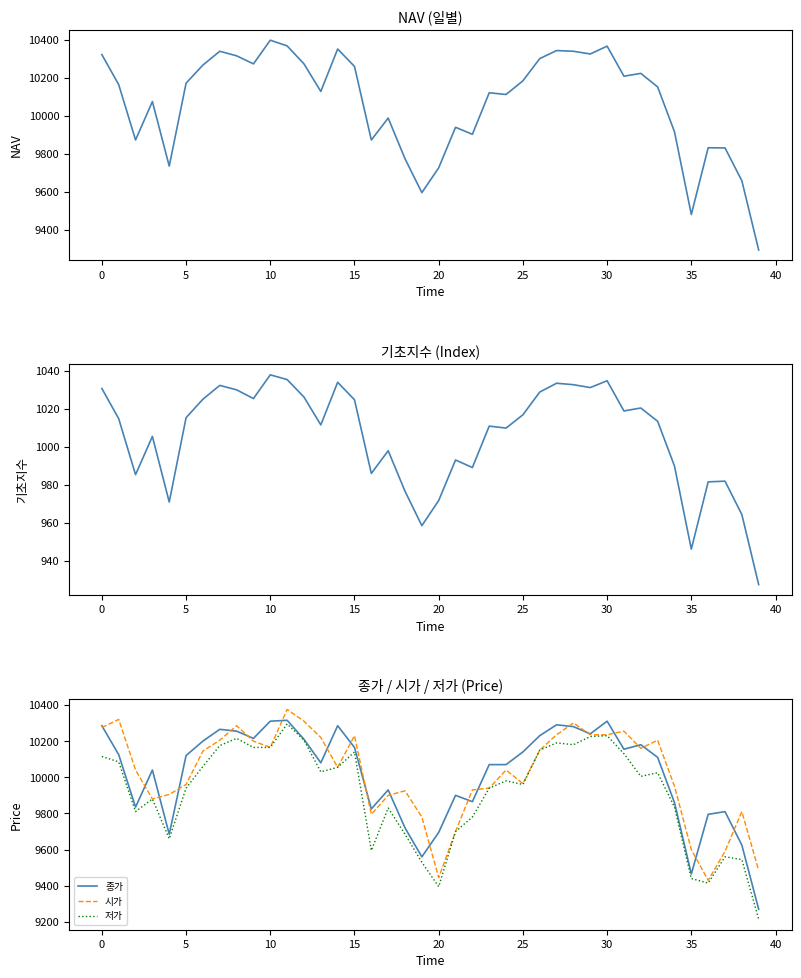

Reading left to right, transcribe all the data shown in this chart.

NAV: 10323.1	10164.6	9872.7	10075.5	9734.7	10172.5	10268.1	10340.9	10316.8	10274.2	10399.2	10369.3	10274.2	10128.8	10352.7	10260.8	9872.6	9988.2	9773.5	9594.7	9725.7	9939.6	9902.6	10121.8	10112.7	10184.9	10302.1	10344.6	10340.8	10326.6	10367.9	10209.2	10224.1	10152.6	9915.9	9479.2	9831.6	9830.6	9657.4	9291.9
기초지수: 1030.8	1014.9	985.4	1005.5	971.0	1015.4	1025.1	1032.4	1030.1	1025.5	1038.0	1035.5	1026.3	1011.6	1034.1	1024.8	986.0	998.0	976.7	958.5	971.8	993.1	989.1	1011.0	1009.9	1016.9	1028.9	1033.5	1032.8	1031.3	1034.8	1019.0	1020.5	1013.5	989.9	946.2	981.6	982.0	964.4	927.5
종가: 10285.0	10125.0	9835.0	10040.0	9685.0	10120.0	10200.0	10265.0	10255.0	10215.0	10310.0	10315.0	10210.0	10080.0	10285.0	10165.0	9825.0	9930.0	9720.0	9560.0	9695.0	9900.0	9865.0	10070.0	10070.0	10140.0	10230.0	10290.0	10280.0	10240.0	10310.0	10155.0	10180.0	10110.0	9860.0	9465.0	9795.0	9810.0	9625.0	9270.0
시가: 10275.0	10320.0	10040.0	9880.0	9905.0	9960.0	10145.0	10205.0	10285.0	10200.0	10165.0	10375.0	10310.0	10220.0	10055.0	10230.0	9795.0	9900.0	9925.0	9780.0	9445.0	9700.0	9930.0	9940.0	10040.0	9965.0	10150.0	10235.0	10300.0	10235.0	10235.0	10255.0	10160.0	10205.0	9950.0	9600.0	9430.0	9590.0	9810.0	9485.0
저가: 10115.0	10085.0	9810.0	9880.0	9660.0	9940.0	10060.0	10175.0	10215.0	10165.0	10165.0	10295.0	10205.0	10030.0	10055.0	10140.0	9595.0	9830.0	9685.0	9530.0	9395.0	9700.0	9780.0	9940.0	9980.0	9960.0	10150.0	10190.0	10180.0	10225.0	10230.0	10130.0	10005.0	10025.0	9835.0	9440.0	9415.0	9560.0	9545.0	9215.0